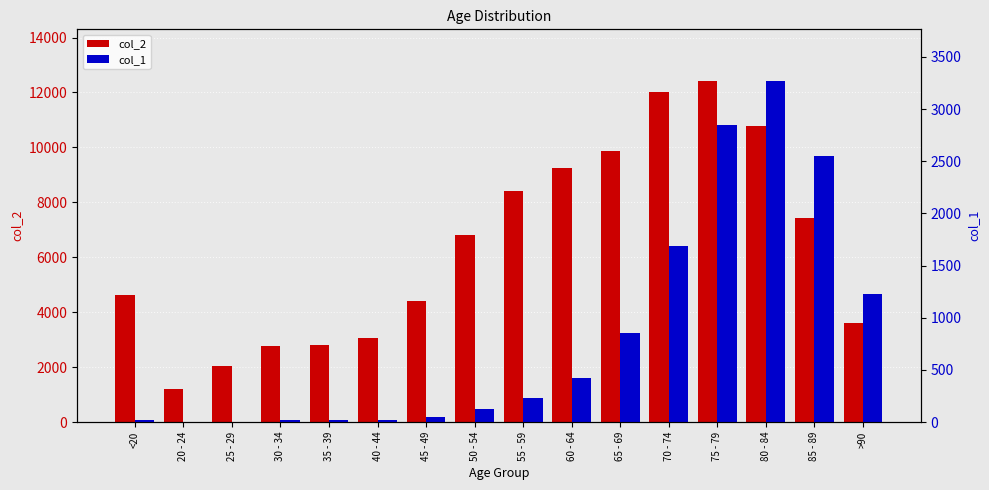

True or false: col_2 has a value of 17696 at 65 - 69.

False